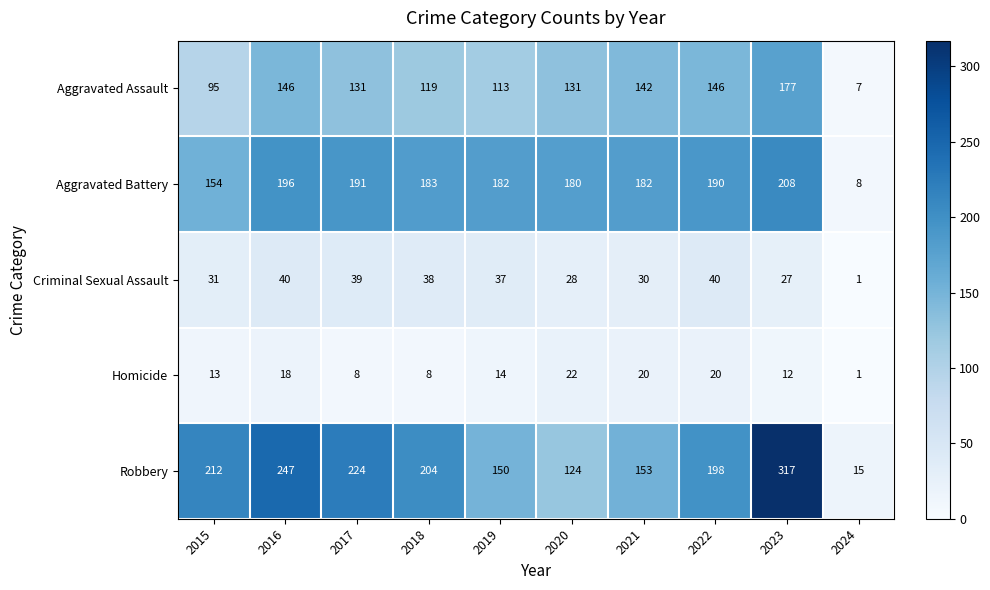

What is the average value of the Aggravated Battery series?

167